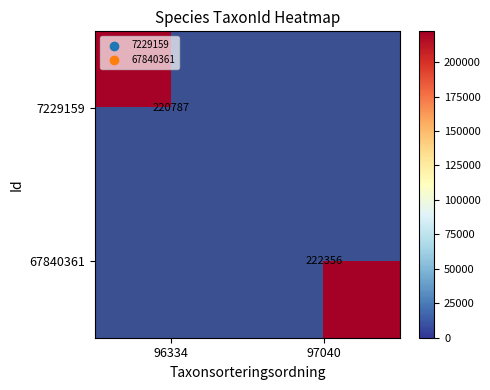

At which category is the sum across all series the highest?

97040